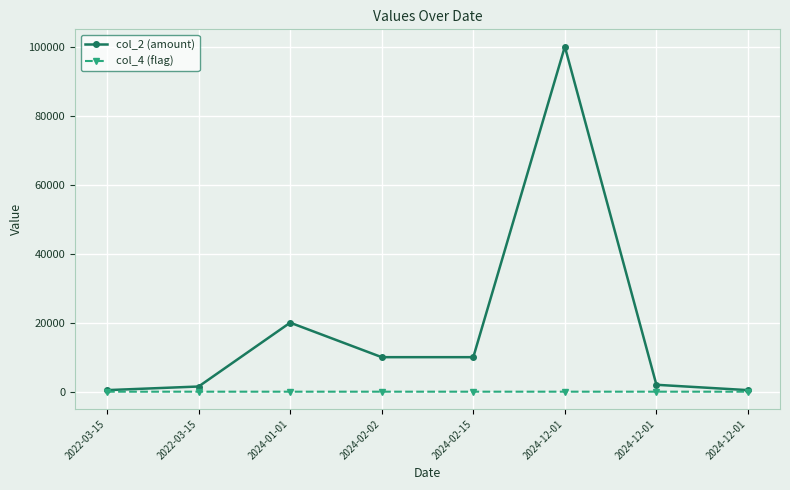

At which label does col_2 (amount) reach its minimum?

2022-03-15